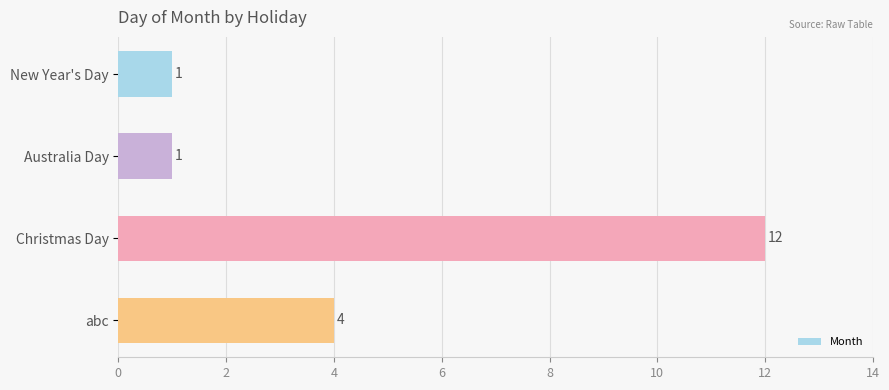

What position from the top is abc?

4